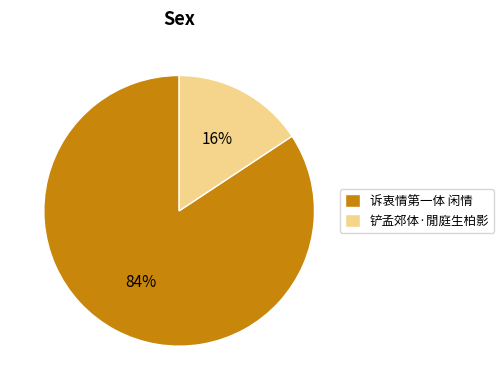

Between 诉衷情第一体 闲情 and 铲孟郊体·閒庭生柏影, which is larger?

诉衷情第一体 闲情